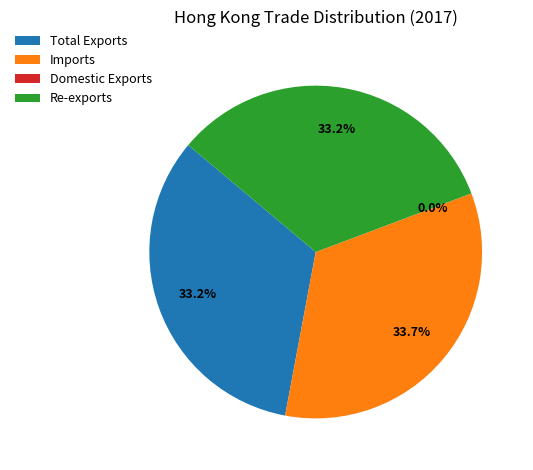

Does Re-exports account for over 50% of the chart?

No